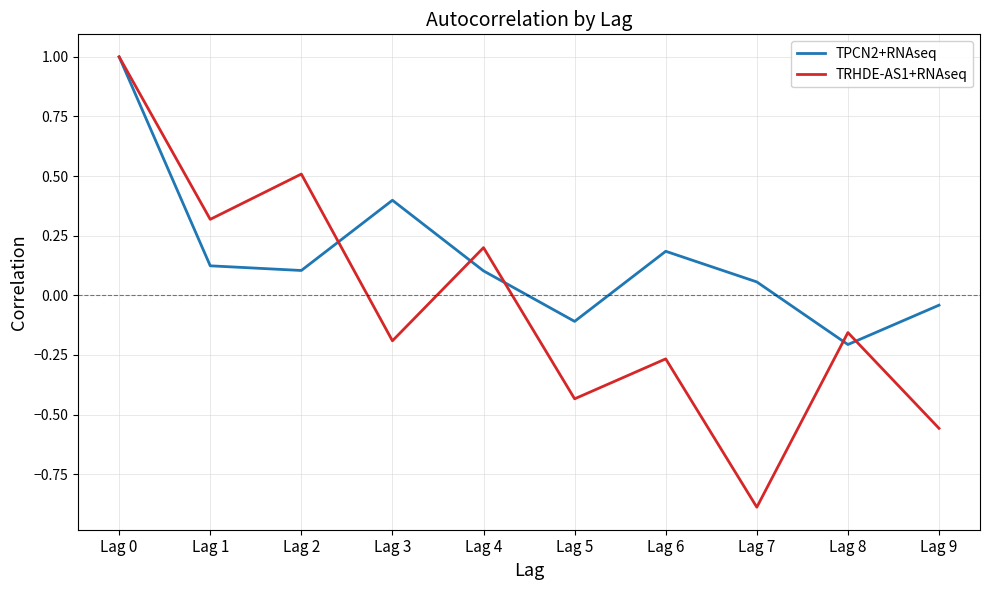

At which label does TPCN2+RNAseq reach its minimum?

Lag 8